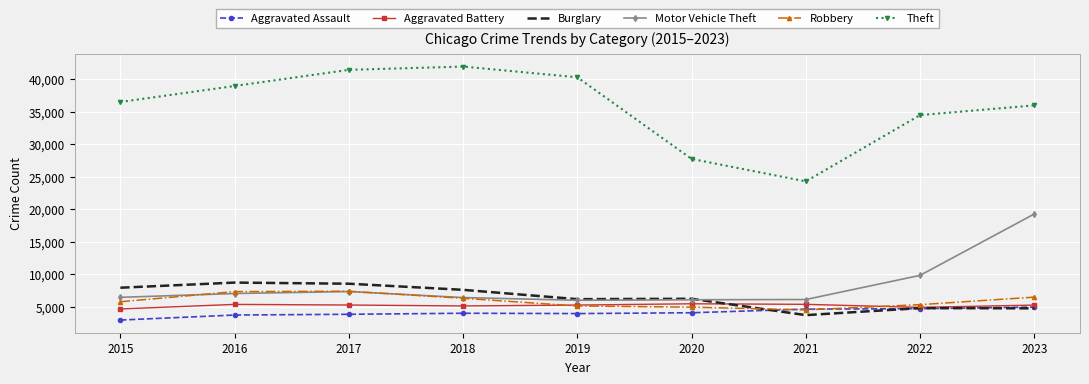

At which label is Motor Vehicle Theft closest to 12622?

2022